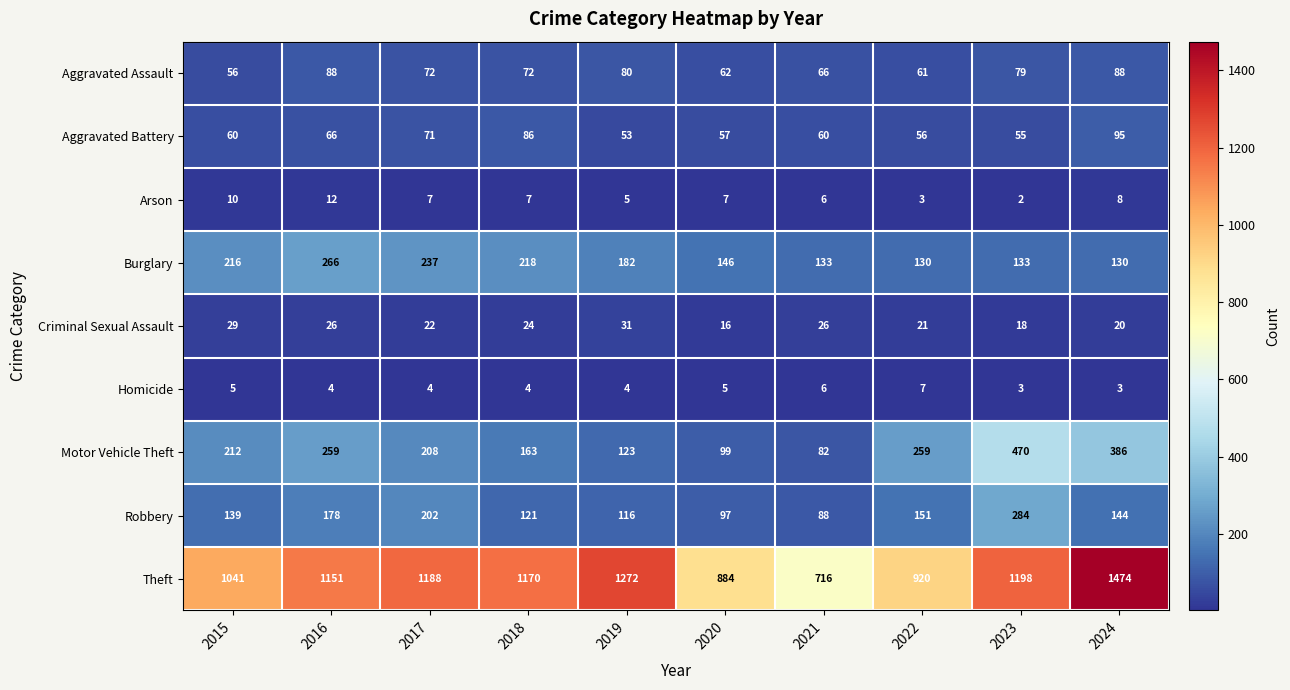

Rank the series at 2015 from highest to lowest value.

Theft, Burglary, Motor Vehicle Theft, Robbery, Aggravated Battery, Aggravated Assault, Criminal Sexual Assault, Arson, Homicide